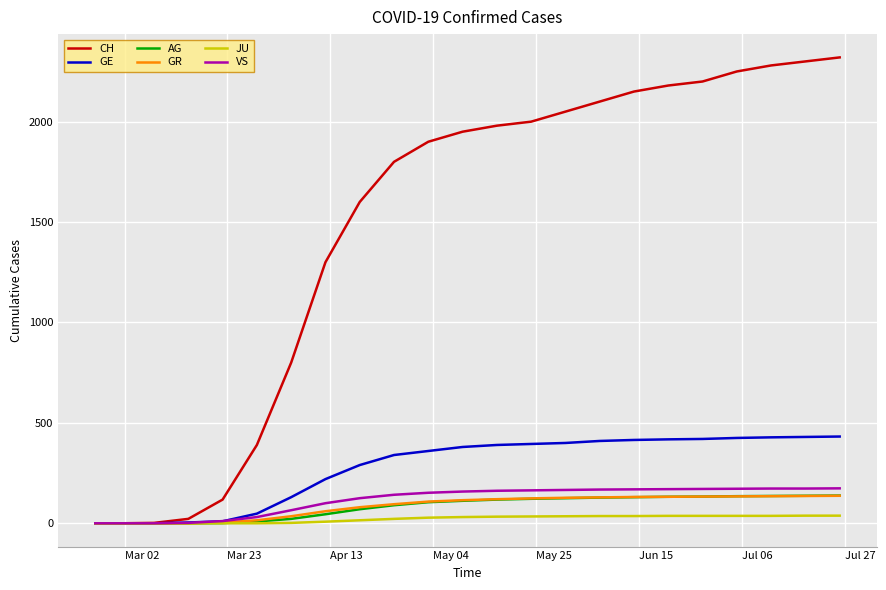

Which series has the widest spread of values?

CH